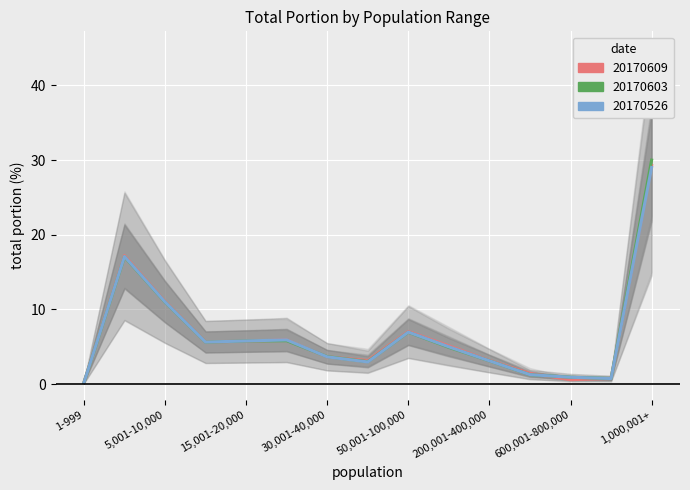

What is the value of the total portion point at the 7th from the left?

3.6